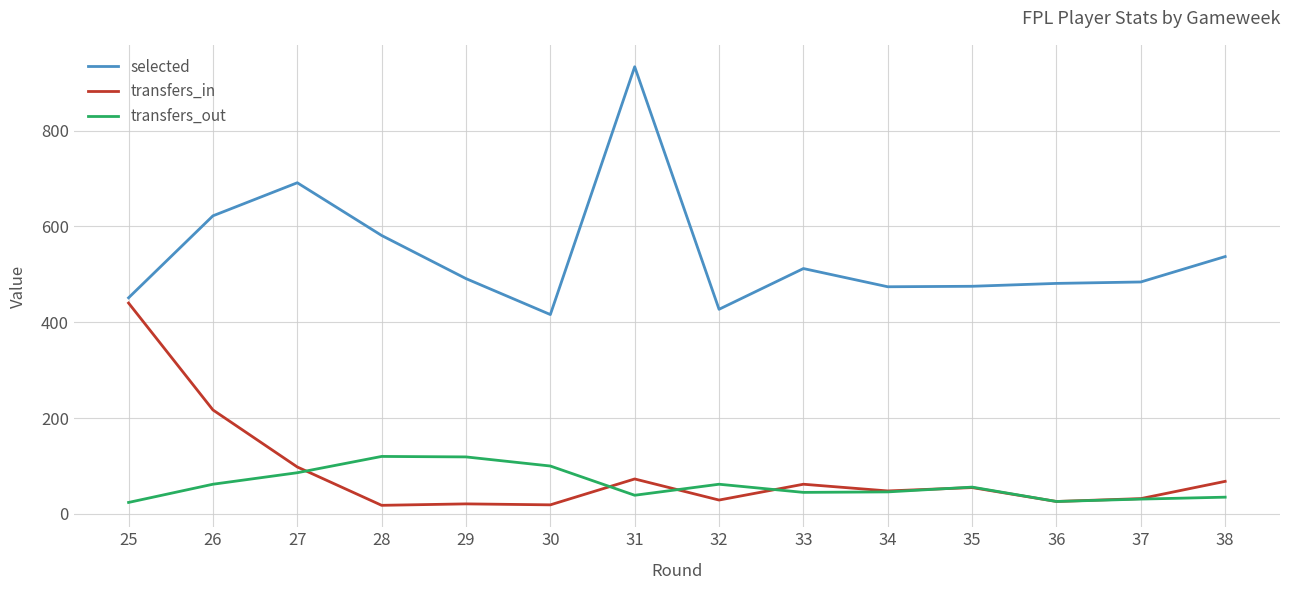

Which category has the highest value across all series?

31